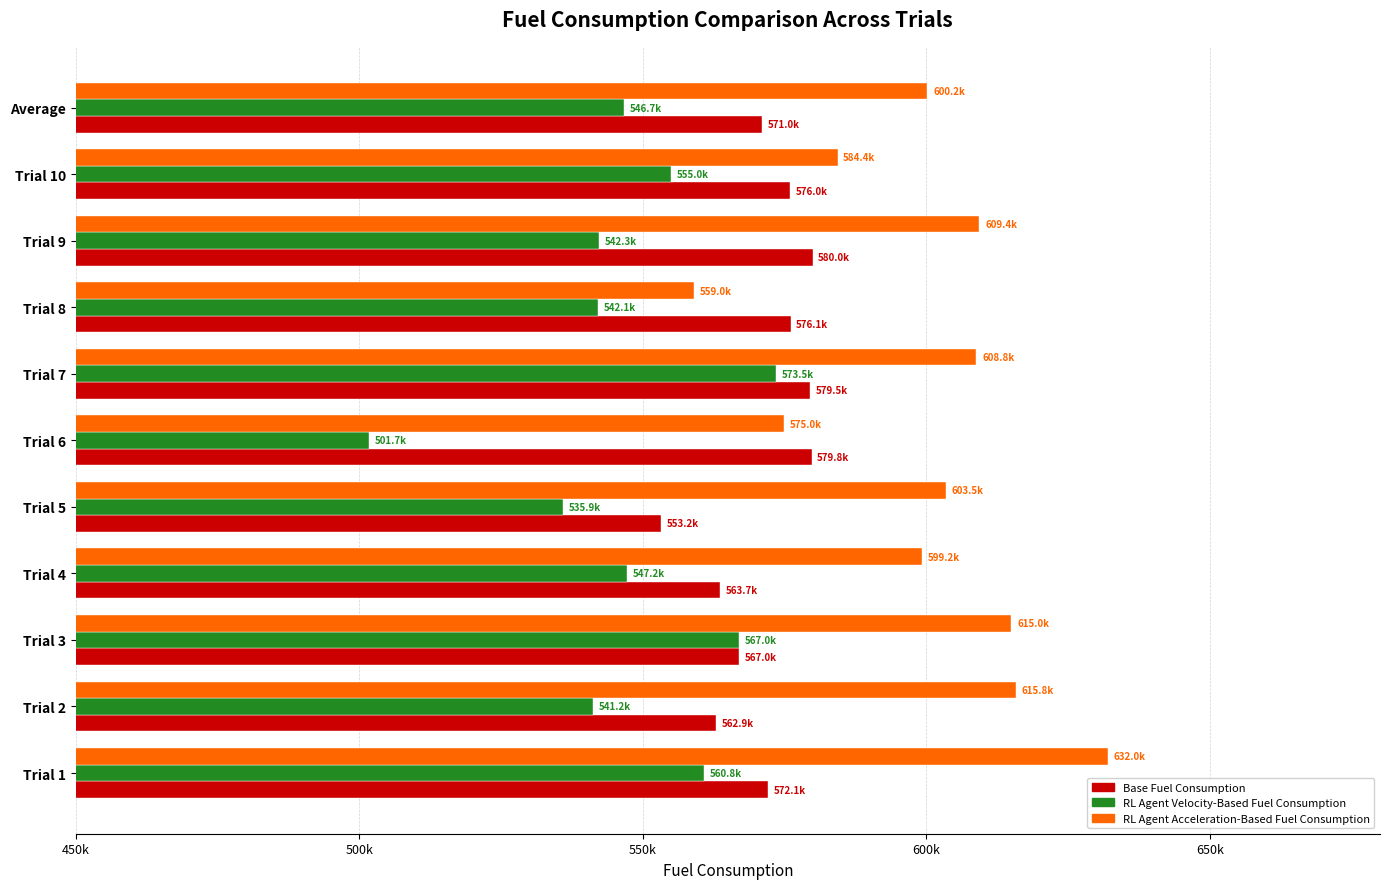

What is the value of the RL Agent Acceleration-Based Fuel Consumption bar at the 1st from the left?

632012.7